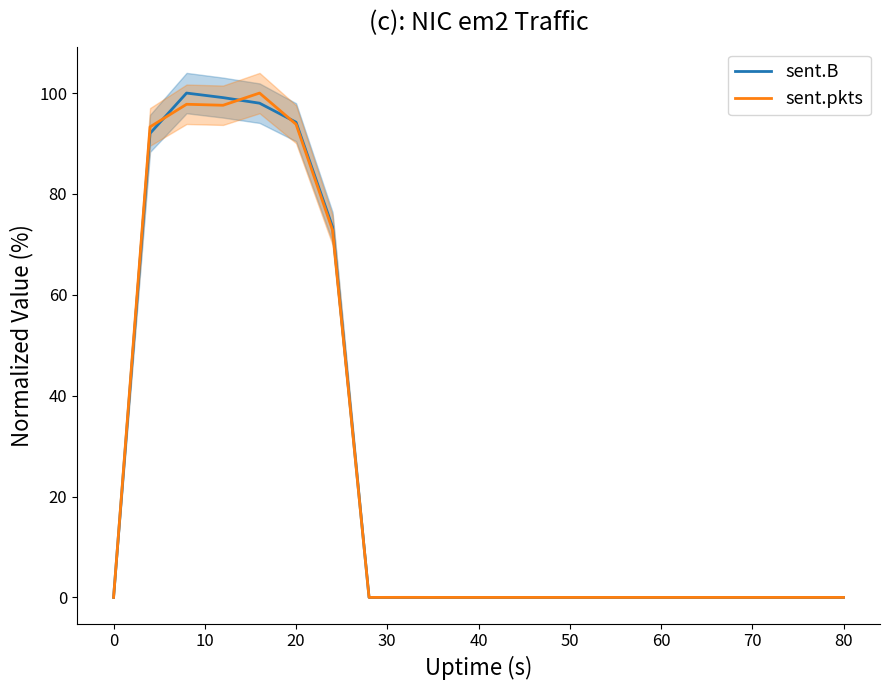

True or false: sent.pkts and sent.B intersect in this chart.

True